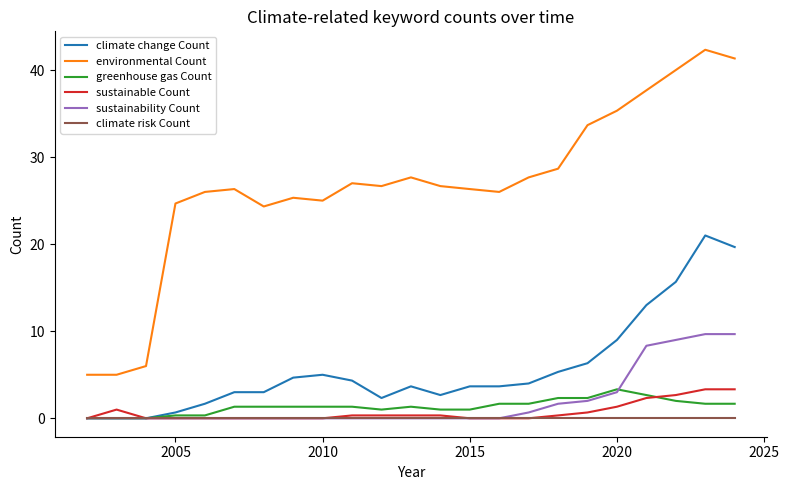

Is this an area chart (filled region under the line)?

No